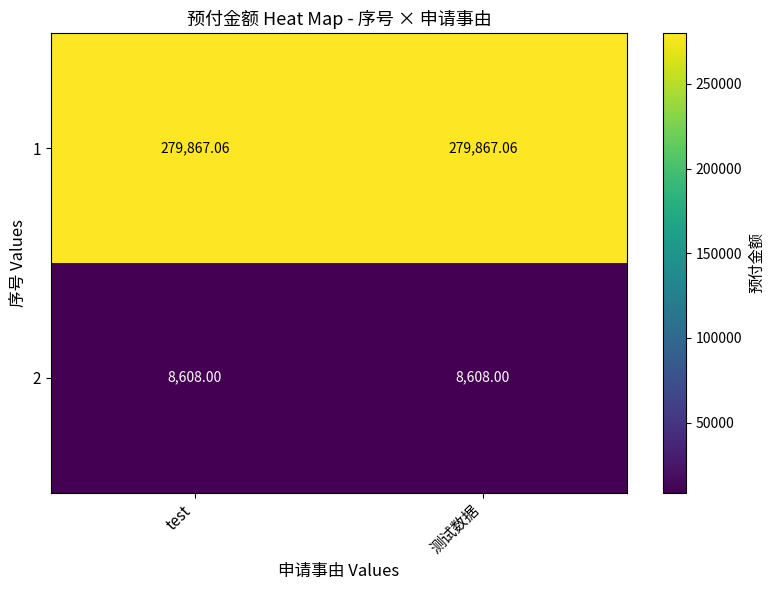

Which has a higher value, test or 测试数据?

test